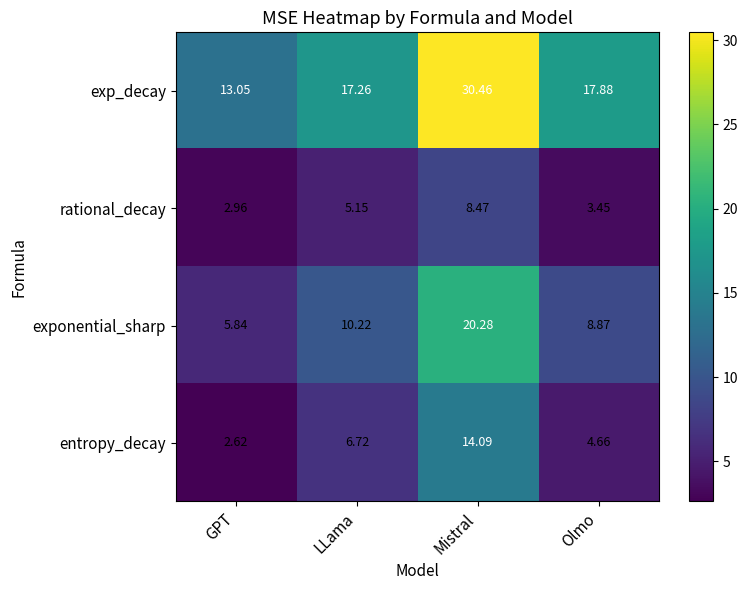

At LLama, list the series in order from largest to smallest.

exp_decay, exponential_sharp, entropy_decay, rational_decay